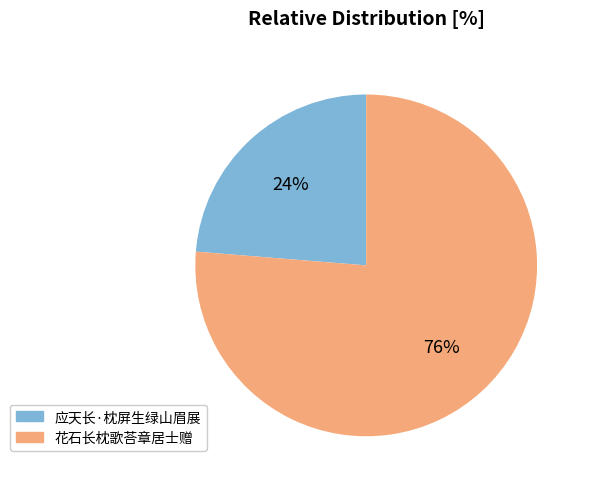

Does 花石长枕歌荅章居士赠 represent more than half of the total?

Yes